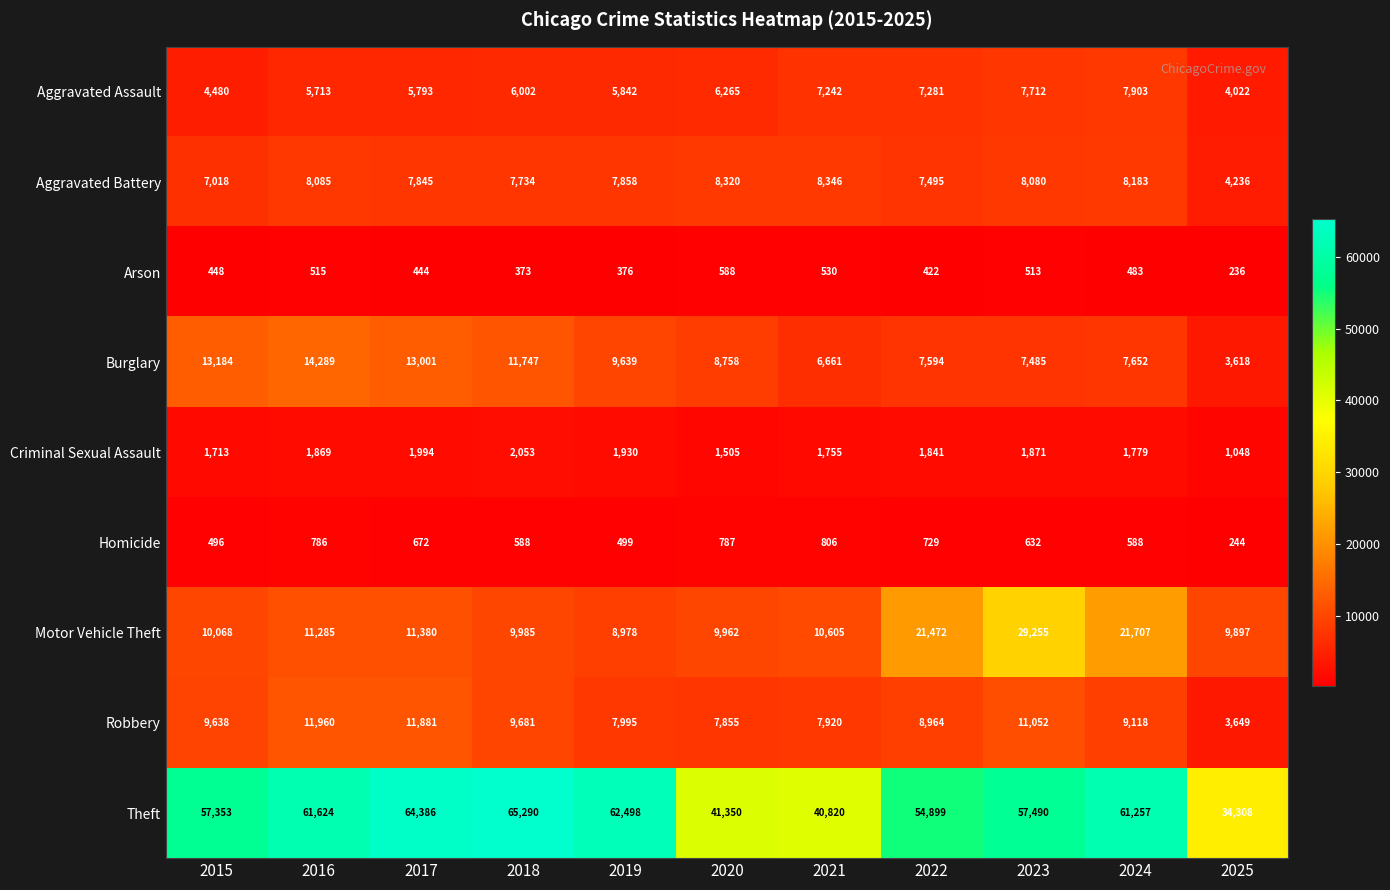

The Arson series shows 669 at 2019. True or false?

False